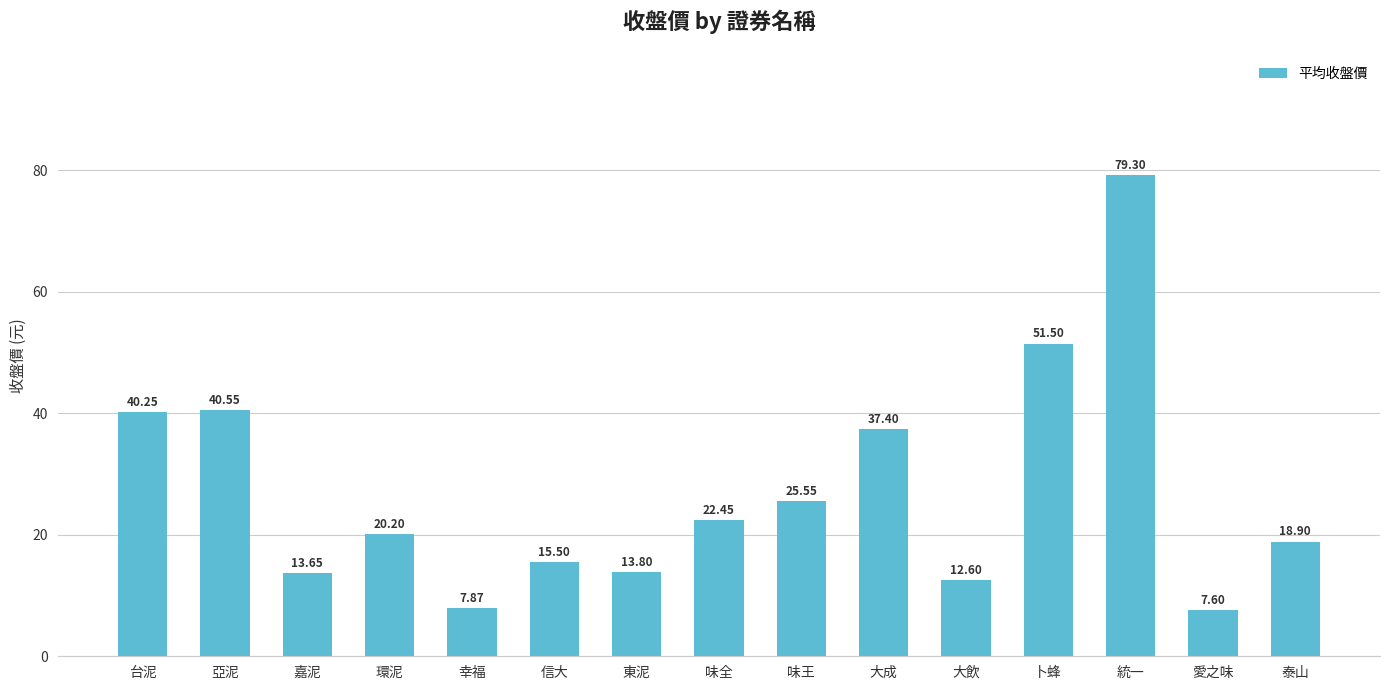

The value at 東泥 is 9.6. True or false?

False